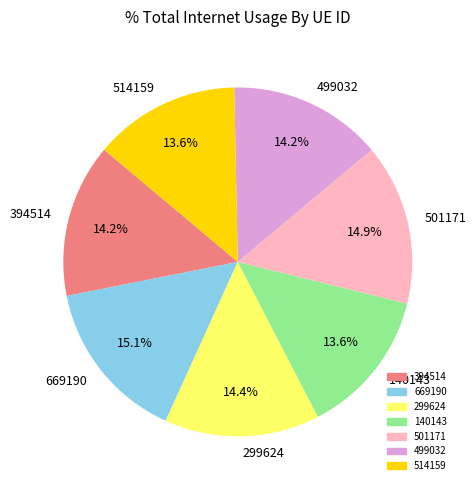

How many segments does this pie chart have?

7